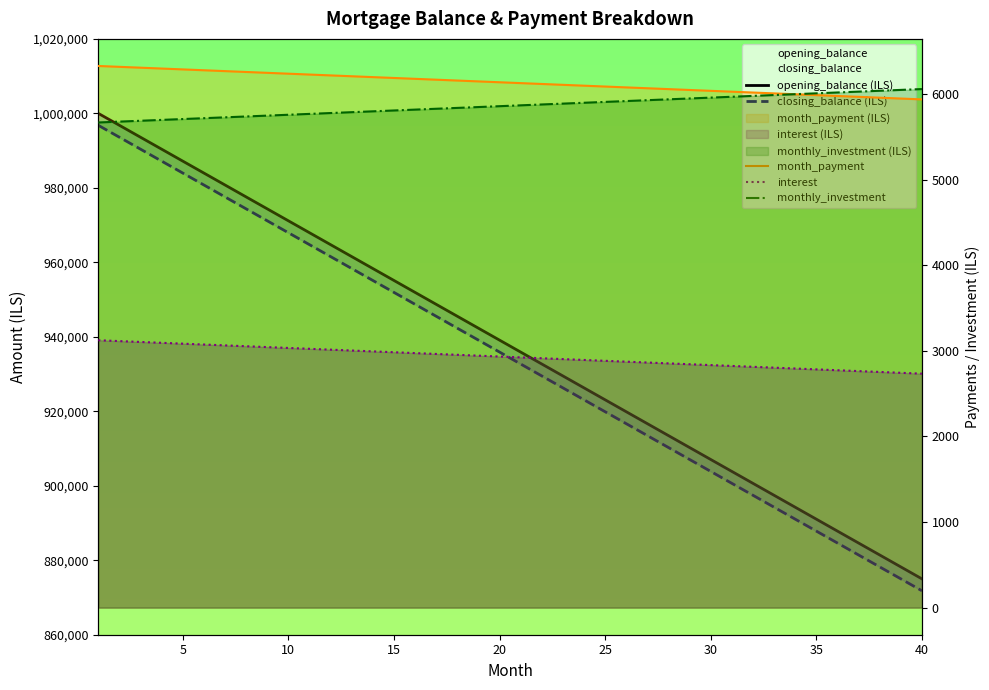

Does the chart have visible grid lines?

No